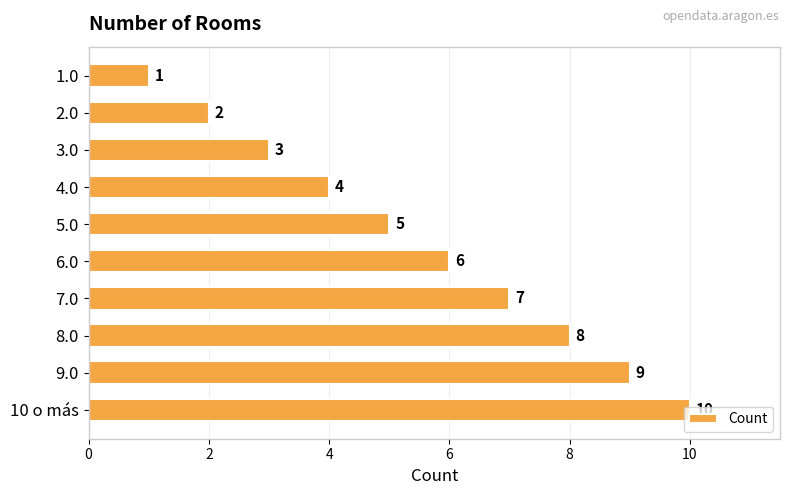

Between 9.0 and 10 o más, which is larger?

10 o más